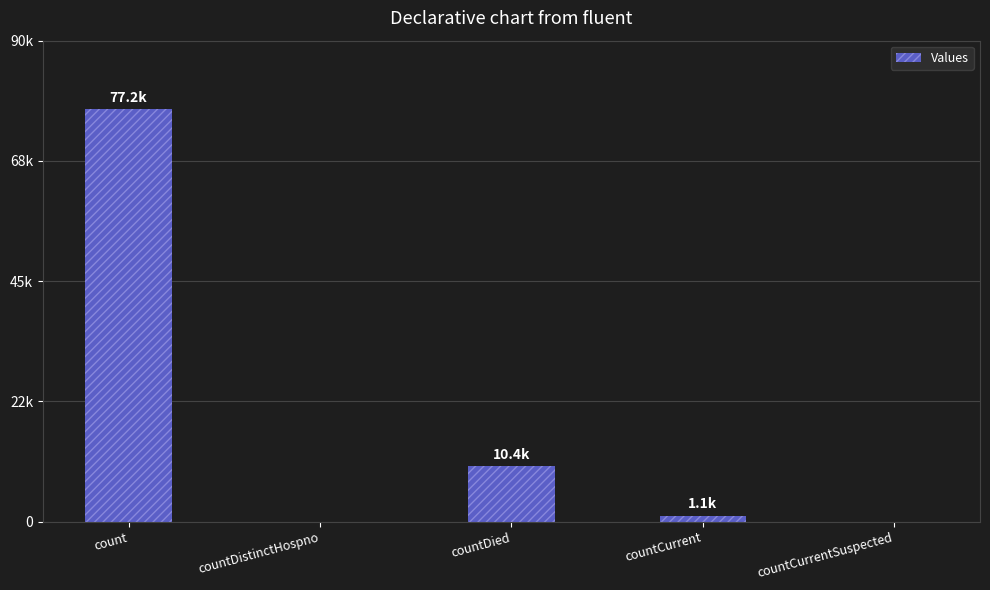

Reading left to right, list all the values displayed in this chart.

77170	0	10392	1116	0